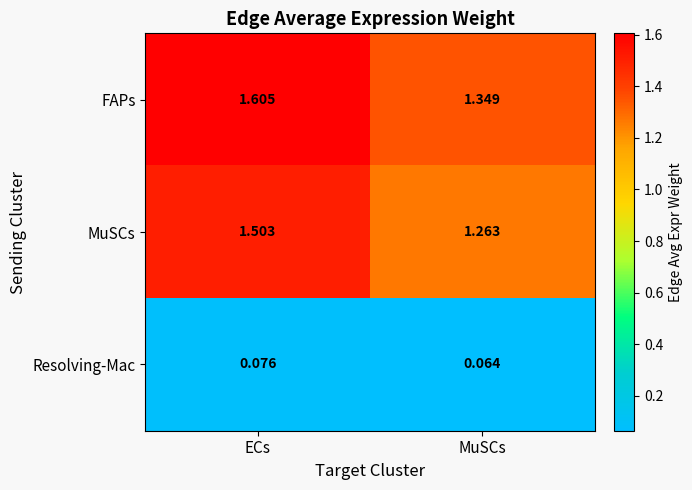

How many distinct data groups are displayed?

3